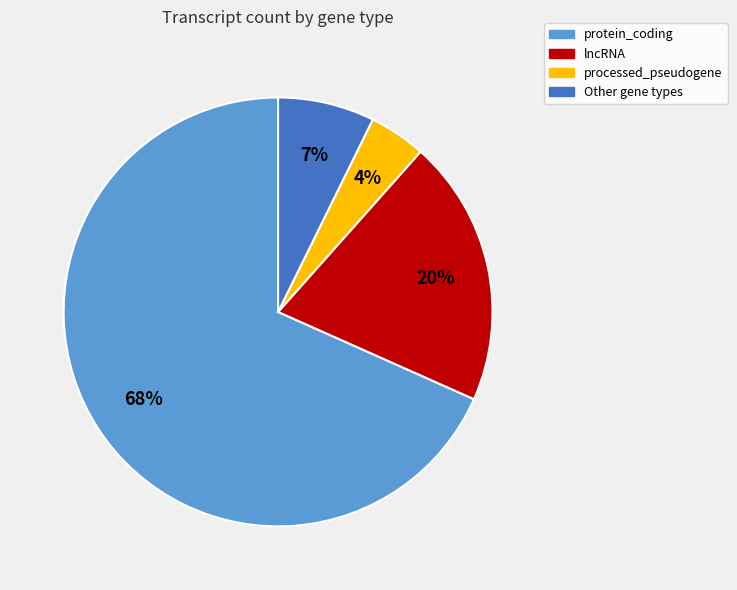

To the nearest percent, what is the average slice percentage?

25%